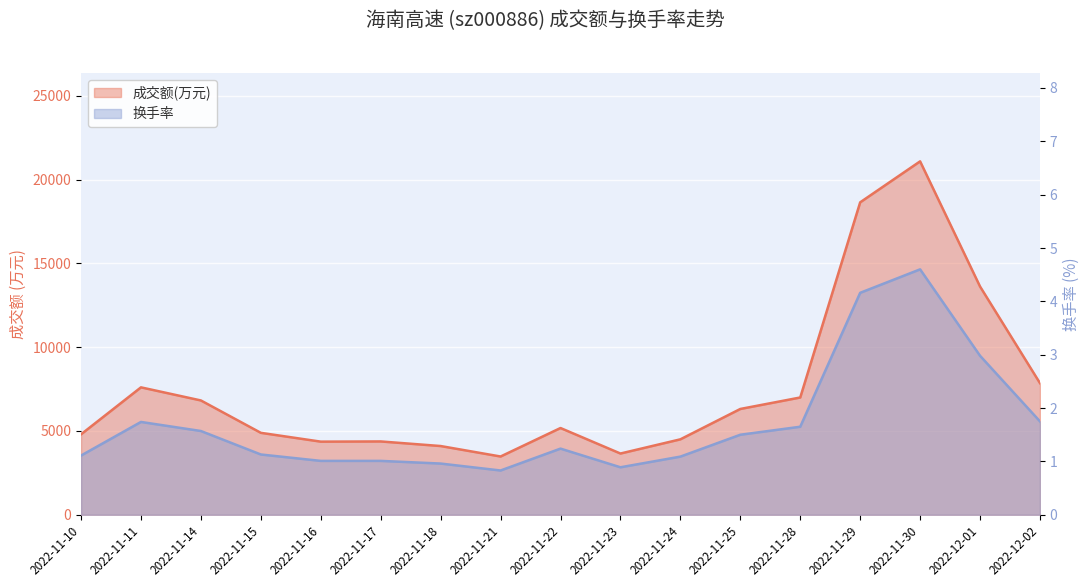

What is the difference between the 成交额(万元) values at 2022-11-11 and 2022-11-25?

1290.0